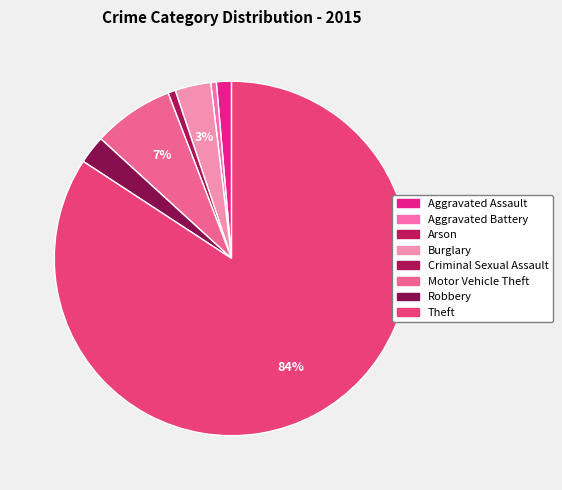

Rank the categories by value from highest to lowest.

Theft, Motor Vehicle Theft, Burglary, Robbery, Aggravated Assault, Criminal Sexual Assault, Aggravated Battery, Arson